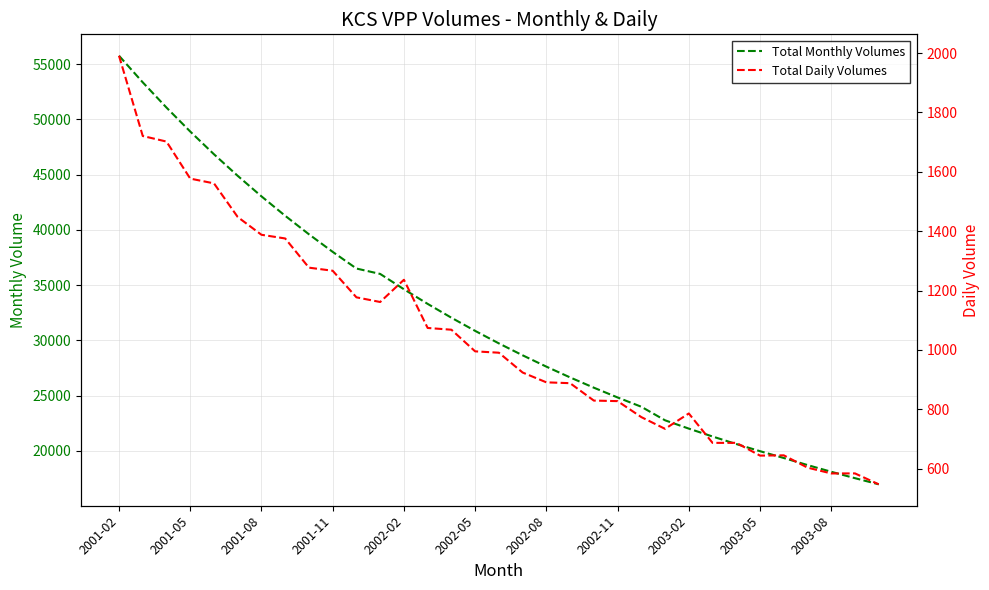

Which category has the highest value in the Total Monthly Volumes series?

2001-02